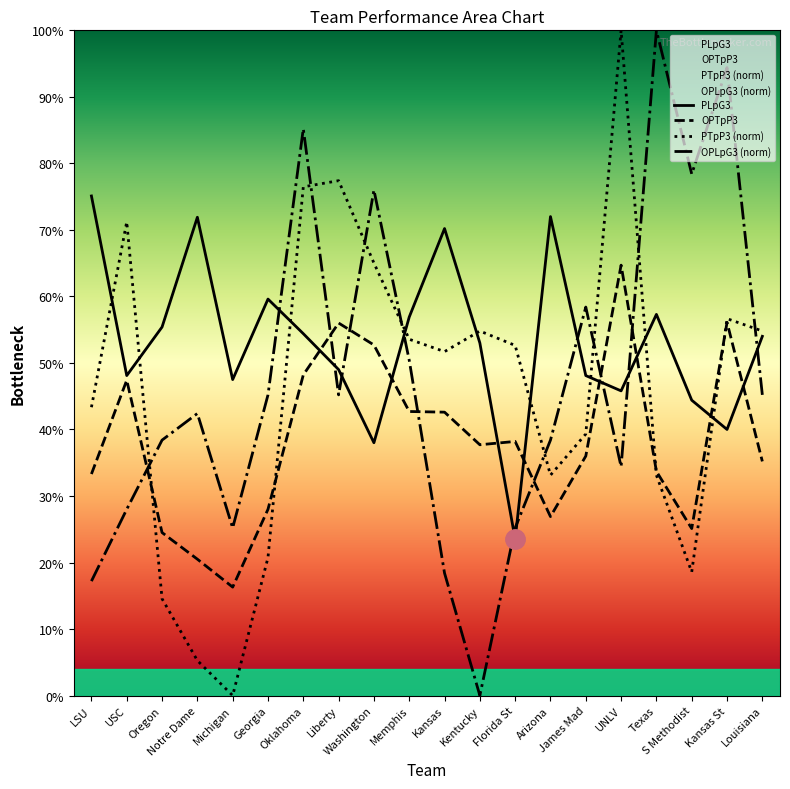

What is the approximate value of OPTpP3 at LSU?

0.3